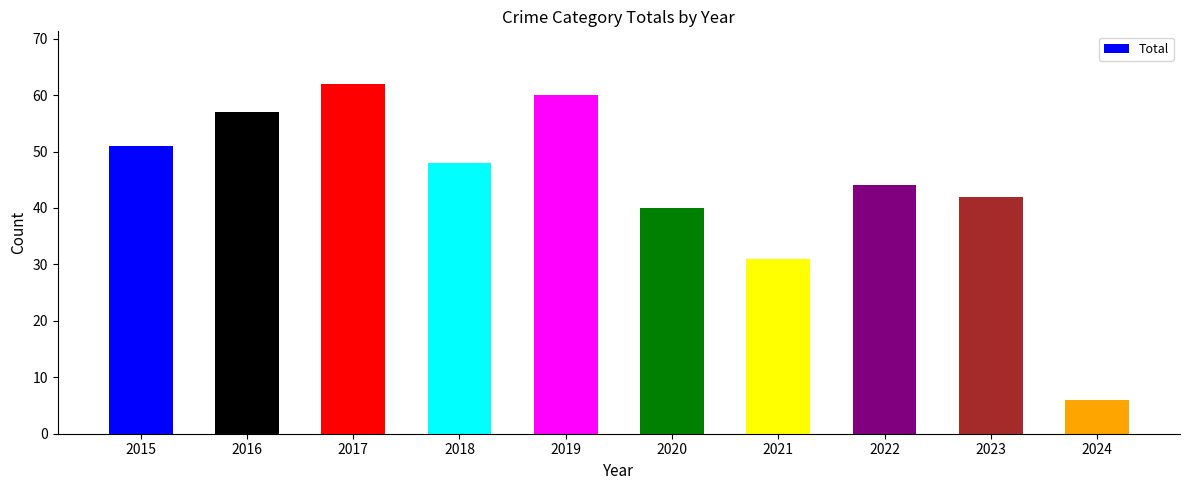

Are the bars grouped side by side (vs. stacked)?

No